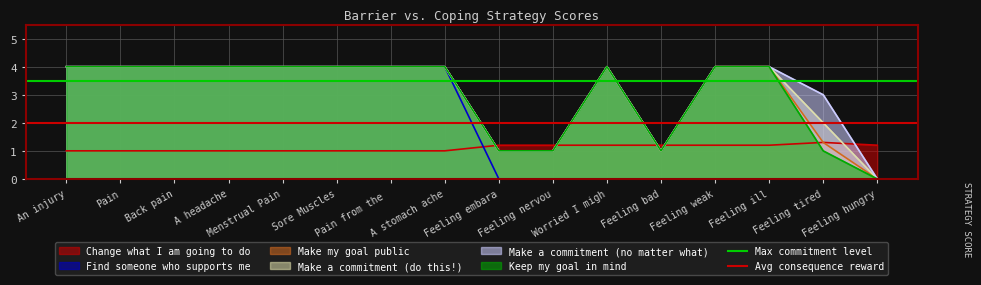

True or false: Max commitment level has a value of 1.0 at An injury.

False